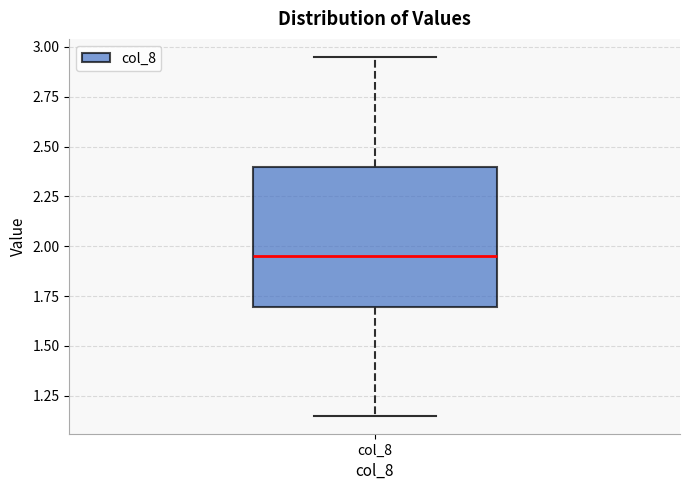

Read this box plot against the y-axis: the position of the median line, the range covered by the box, and the ends of both whiskers. The values are not printed on the chart, so give them approximately, as read against the axis.

median 1.95, box 1.70 to 2.40, whiskers 1.15 to 2.95